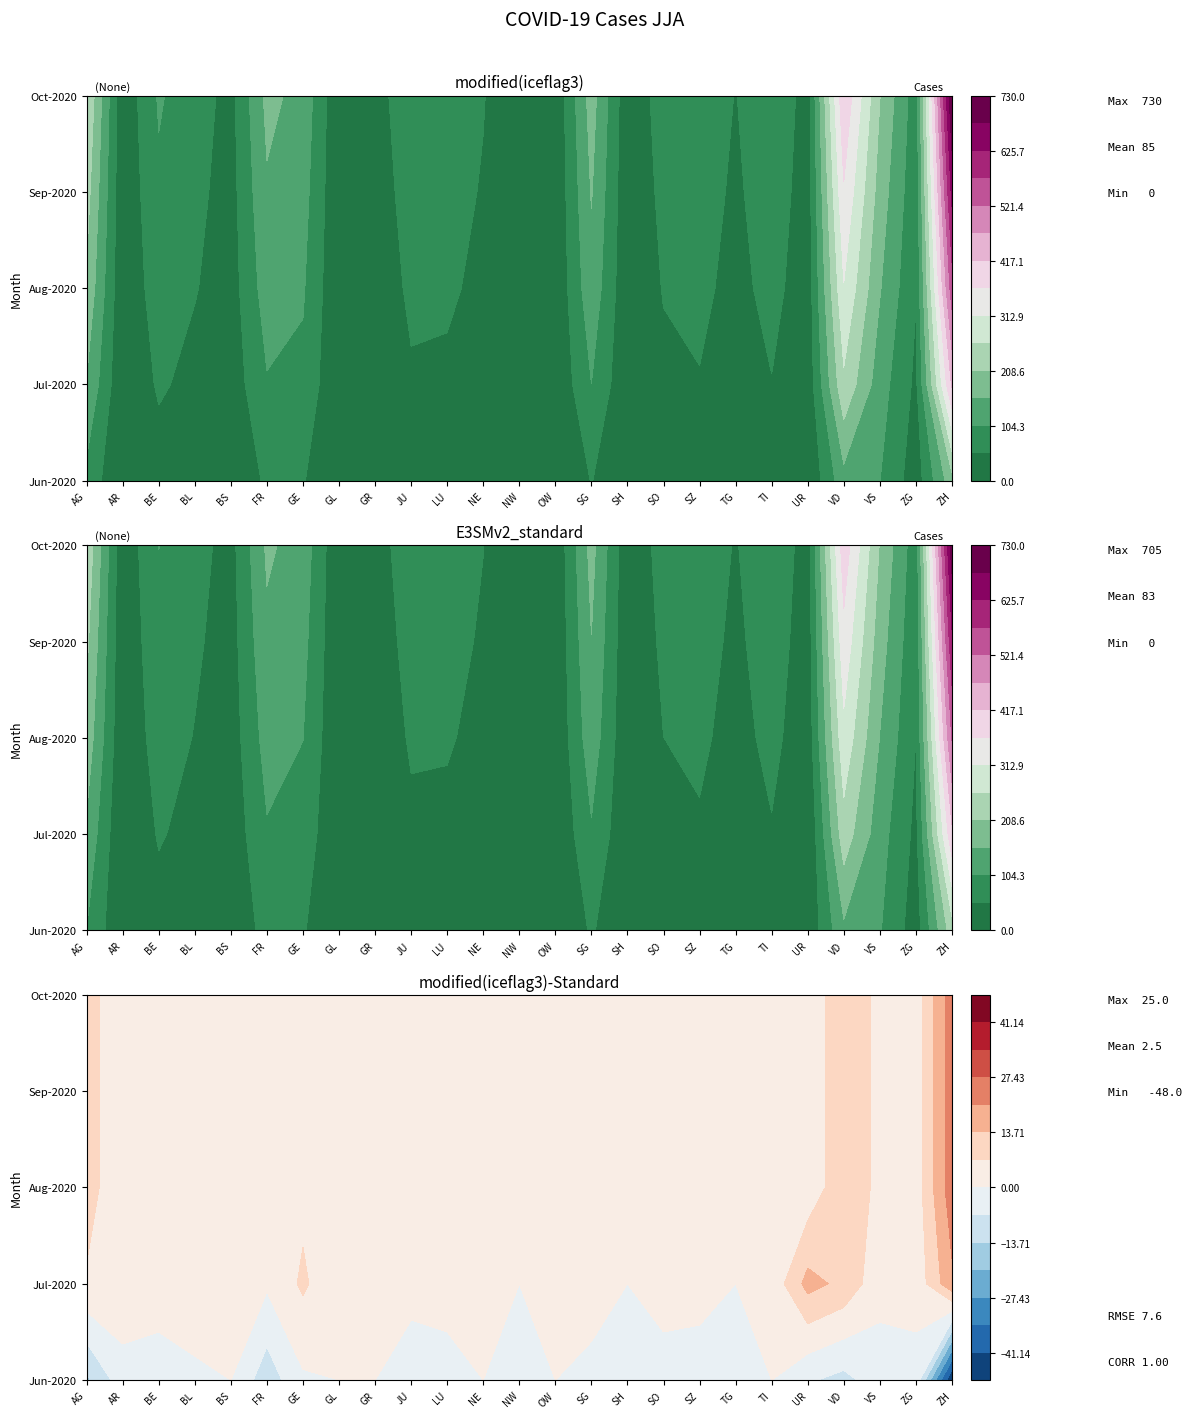

At which category is the sum across all series the highest?

ZH